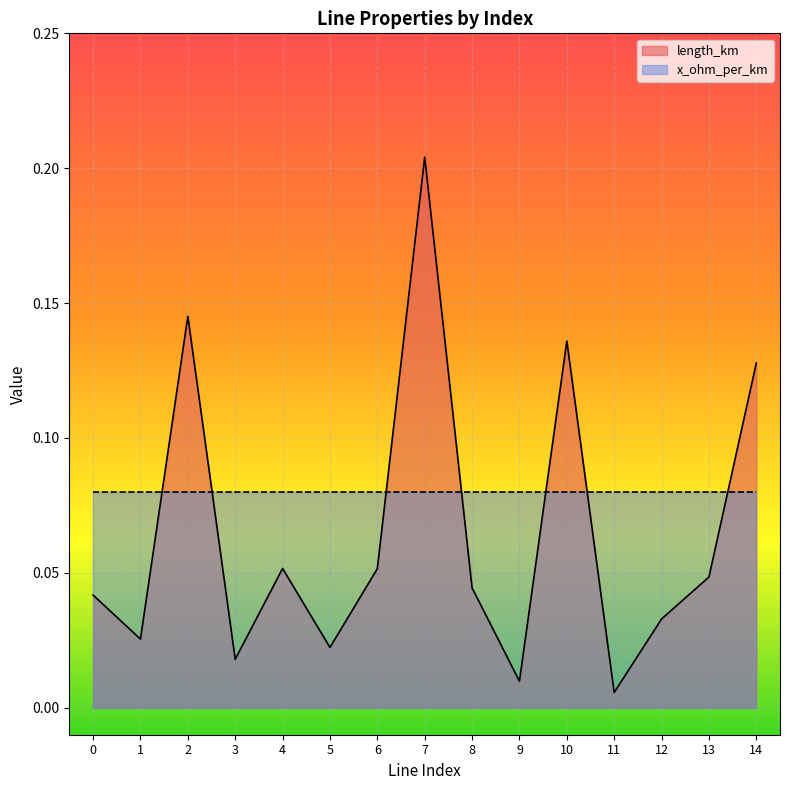

What is the change in value from 3 to 14?

+0.1